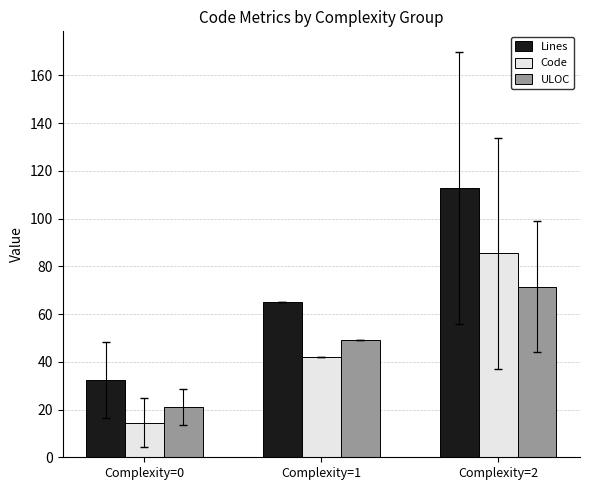

Which series has the largest range (max minus min)?

Lines